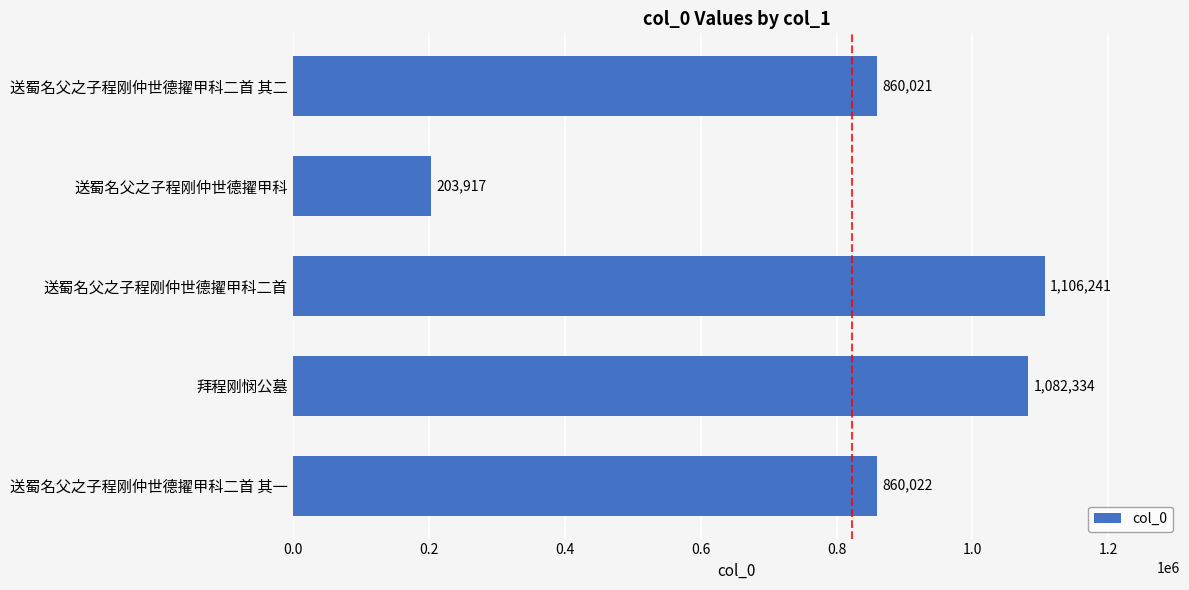

The value at 送蜀名父之子程刚仲世德擢甲科二首 其一 is 427746. True or false?

False